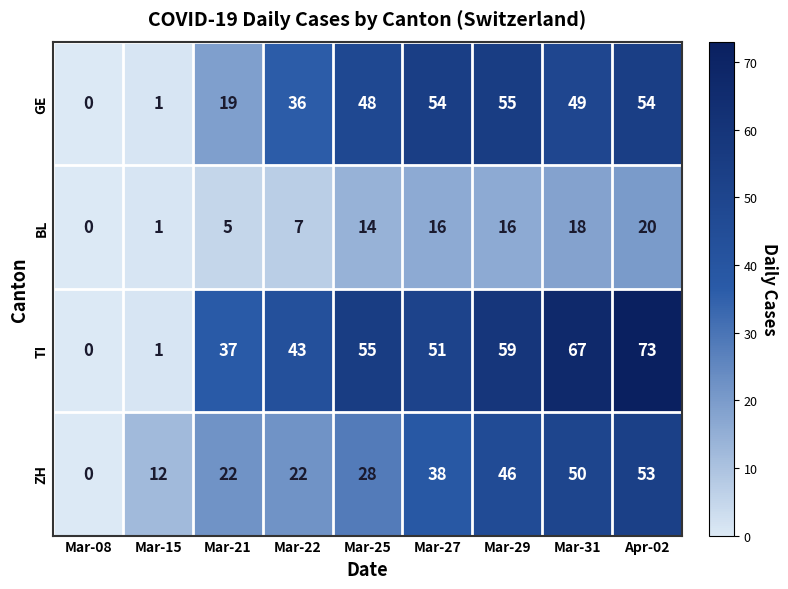

Is the value of TI at Mar-29 greater than the value of GE at Mar-27?

Yes